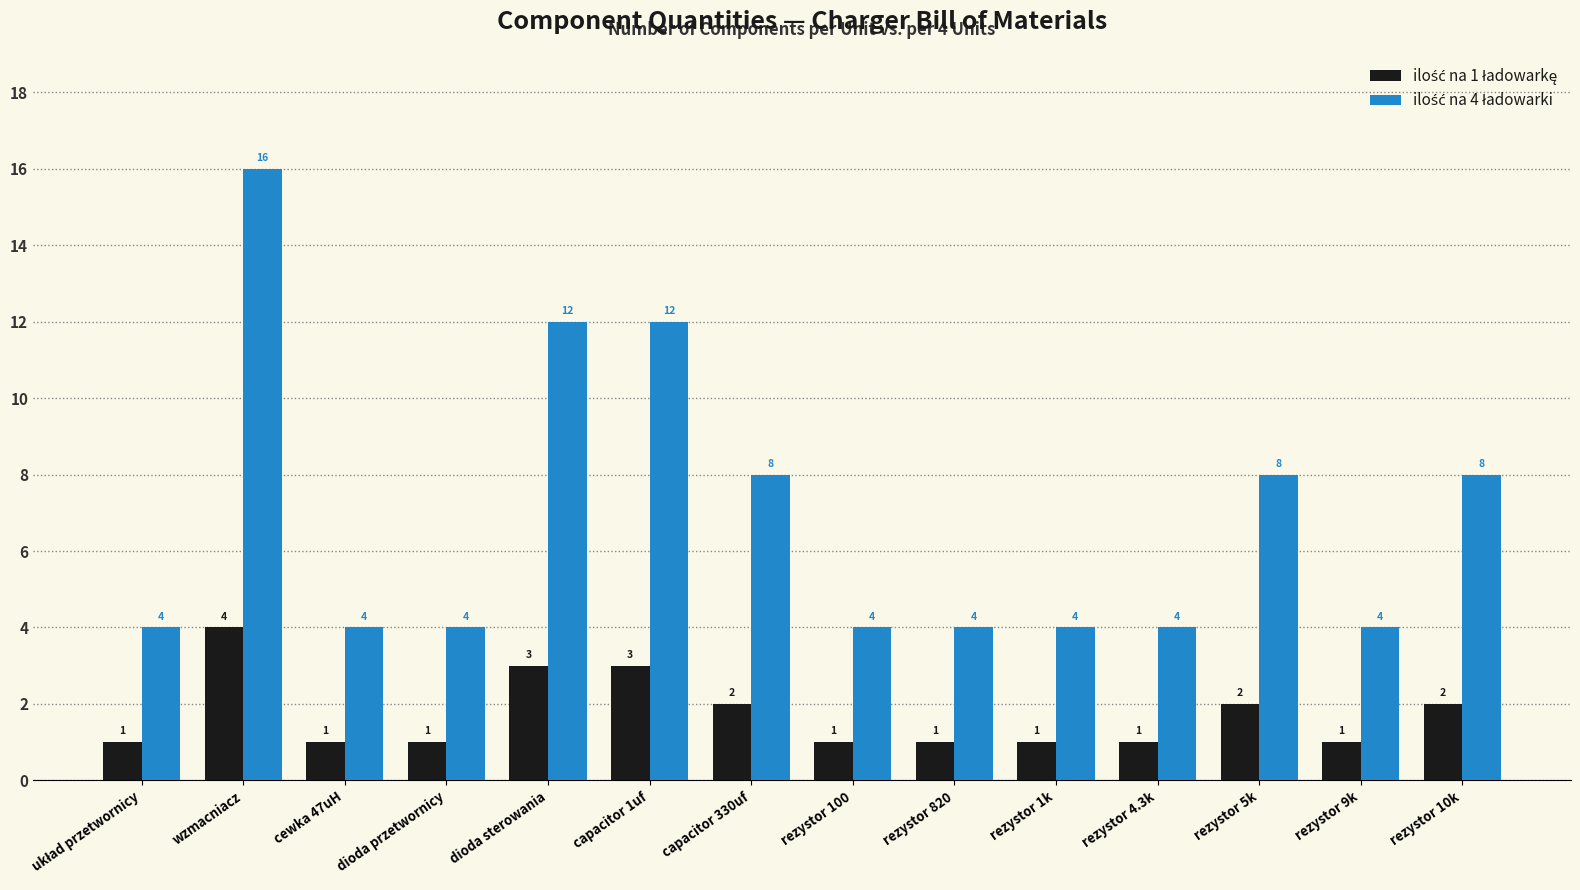

What is the spread (max minus min) of values at rezystor 5k?

6